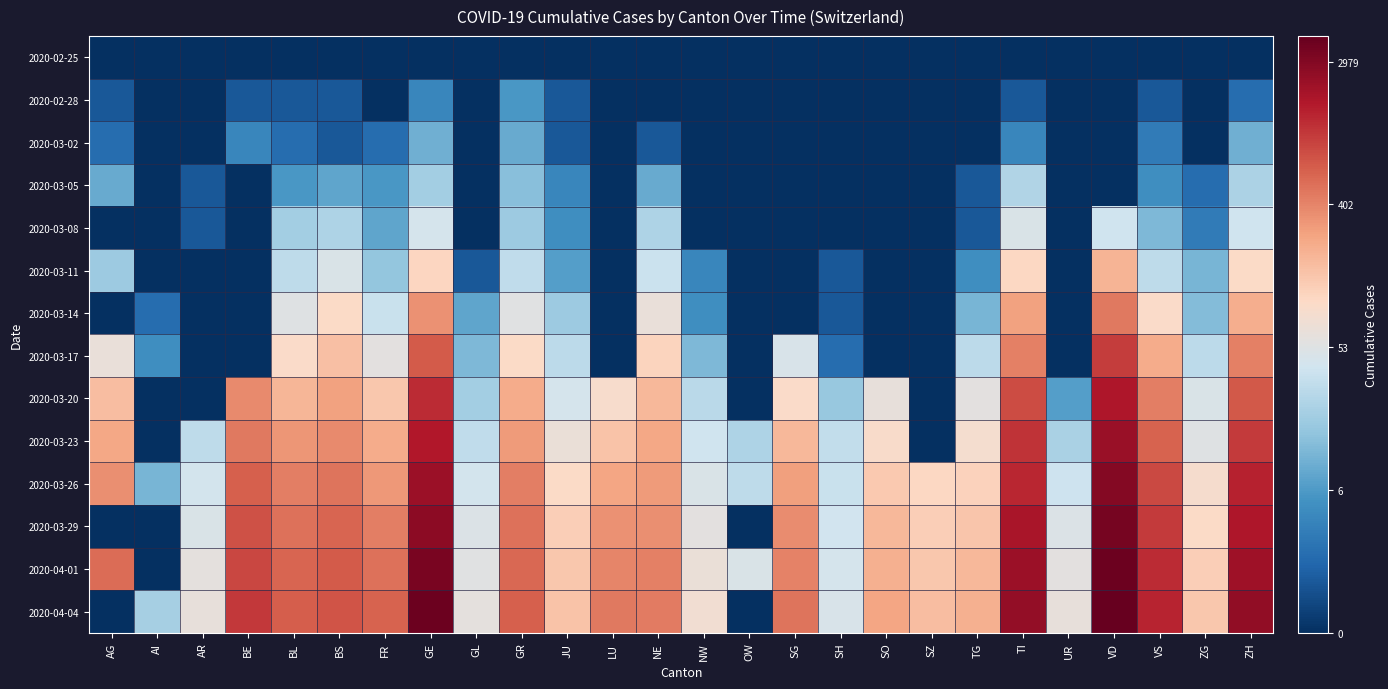

Reading left to right, list all the values displayed in this chart.

2020-02-25: AG=0.0	AI=0.0	AR=0.0	BE=0.0	BL=0.0	BS=0.0	FR=0.0	GE=0.0	GL=0.0	GR=0.0	JU=0.0	LU=0.0	NE=0.0	NW=0.0	OW=0.0	SG=0.0	SH=0.0	SO=0.0	SZ=0.0	TG=0.0	TI=0.0	UR=0.0	VD=0.0	VS=0.0	ZG=0.0	ZH=0.0
2020-02-28: AG=0.7	AI=0.0	AR=0.0	BE=0.7	BL=0.7	BS=0.7	FR=0.0	GE=1.6	GL=0.0	GR=1.9	JU=0.7	LU=0.0	NE=0.0	NW=0.0	OW=0.0	SG=0.0	SH=0.0	SO=0.0	SZ=0.0	TG=0.0	TI=0.7	UR=0.0	VD=0.0	VS=0.7	ZG=0.0	ZH=1.1
2020-03-02: AG=1.1	AI=0.0	AR=0.0	BE=1.6	BL=1.1	BS=0.7	FR=1.1	GE=2.4	GL=0.0	GR=2.3	JU=0.7	LU=0.0	NE=0.7	NW=0.0	OW=0.0	SG=0.0	SH=0.0	SO=0.0	SZ=0.0	TG=0.0	TI=1.6	UR=0.0	VD=0.0	VS=1.4	ZG=0.0	ZH=2.4
2020-03-05: AG=2.3	AI=0.0	AR=0.7	BE=0.0	BL=1.9	BS=2.2	FR=1.9	GE=3.0	GL=0.0	GR=2.7	JU=1.6	LU=0.0	NE=2.3	NW=0.0	OW=0.0	SG=0.0	SH=0.0	SO=0.0	SZ=0.0	TG=0.7	TI=3.3	UR=0.0	VD=0.0	VS=1.8	ZG=1.1	ZH=3.2
2020-03-08: AG=0.0	AI=0.0	AR=0.7	BE=0.0	BL=3.0	BS=3.2	FR=2.2	GE=3.8	GL=0.0	GR=2.9	JU=1.8	LU=0.0	NE=3.2	NW=0.0	OW=0.0	SG=0.0	SH=0.0	SO=0.0	SZ=0.0	TG=0.7	TI=3.9	UR=0.0	VD=3.7	VS=2.6	ZG=1.4	ZH=3.7
2020-03-11: AG=2.9	AI=0.0	AR=0.0	BE=0.0	BL=3.4	BS=3.9	FR=2.8	GE=4.7	GL=0.7	GR=3.5	JU=2.1	LU=0.0	NE=3.6	NW=1.6	OW=0.0	SG=0.0	SH=0.7	SO=0.0	SZ=0.0	TG=1.8	TI=4.7	UR=0.0	VD=5.3	VS=3.4	ZG=2.5	ZH=4.6
2020-03-14: AG=0.0	AI=1.1	AR=0.0	BE=0.0	BL=4.0	BS=4.6	FR=3.6	GE=5.8	GL=2.2	GR=4.0	JU=2.9	LU=0.0	NE=4.2	NW=1.8	OW=0.0	SG=0.0	SH=0.7	SO=0.0	SZ=0.0	TG=2.5	TI=5.6	UR=0.0	VD=6.2	VS=4.6	ZG=2.6	ZH=5.4
2020-03-17: AG=4.2	AI=1.8	AR=0.0	BE=0.0	BL=4.6	BS=5.1	FR=4.1	GE=6.6	GL=2.6	GR=4.6	JU=3.4	LU=0.0	NE=4.7	NW=2.6	OW=0.0	SG=3.9	SH=1.1	SO=0.0	SZ=0.0	TG=3.4	TI=6.1	UR=0.0	VD=6.9	VS=5.4	ZG=3.4	ZH=6.1
2020-03-20: AG=5.1	AI=0.0	AR=0.0	BE=5.9	BL=5.3	BS=5.6	FR=5.0	GE=7.2	GL=3.0	GR=5.4	JU=3.8	LU=4.5	NE=5.2	NW=3.4	OW=0.0	SG=4.6	SH=2.9	SO=4.2	SZ=0.0	TG=4.1	TI=6.7	UR=2.1	VD=7.5	VS=6.1	ZG=3.9	ZH=6.6
2020-03-23: AG=5.5	AI=0.0	AR=3.4	BE=6.2	BL=5.7	BS=5.9	FR=5.4	GE=7.4	GL=3.5	GR=5.7	JU=4.2	LU=5.1	NE=5.5	NW=3.7	OW=3.2	SG=5.2	SH=3.5	SO=4.6	SZ=0.0	TG=4.5	TI=7.1	UR=3.1	VD=7.7	VS=6.4	ZG=4.0	ZH=7.0
2020-03-26: AG=5.9	AI=2.5	AR=3.8	BE=6.5	BL=6.1	BS=6.2	FR=5.7	GE=7.7	GL=3.8	GR=6.1	JU=4.6	LU=5.5	NE=5.7	NW=3.9	OW=3.4	SG=5.6	SH=3.6	SO=5.0	SZ=4.7	TG=4.8	TI=7.2	UR=3.7	VD=8.0	VS=6.8	ZG=4.5	ZH=7.3
2020-03-29: AG=0.0	AI=0.0	AR=3.9	BE=6.7	BL=6.3	BS=6.4	FR=6.1	GE=7.9	GL=3.9	GR=6.3	JU=4.9	LU=5.8	NE=5.8	NW=4.1	OW=0.0	SG=5.9	SH=3.7	SO=5.3	SZ=4.9	TG=5.0	TI=7.5	UR=3.9	VD=8.1	VS=7.0	ZG=4.6	ZH=7.5
2020-04-01: AG=6.3	AI=0.0	AR=4.1	BE=6.8	BL=6.4	BS=6.5	FR=6.3	GE=8.1	GL=4.0	GR=6.4	JU=5.0	LU=6.0	NE=6.0	NW=4.3	OW=3.9	SG=6.0	SH=3.8	SO=5.4	SZ=5.0	TG=5.2	TI=7.7	UR=4.1	VD=8.3	VS=7.2	ZG=4.8	ZH=7.7
2020-04-04: AG=0.0	AI=3.1	AR=4.2	BE=7.0	BL=6.5	BS=6.6	FR=6.5	GE=8.3	GL=4.1	GR=6.5	JU=5.0	LU=6.2	NE=6.1	NW=4.4	OW=0.0	SG=6.2	SH=3.9	SO=5.5	SZ=5.1	TG=5.4	TI=7.8	UR=4.2	VD=8.4	VS=7.3	ZG=5.0	ZH=7.8